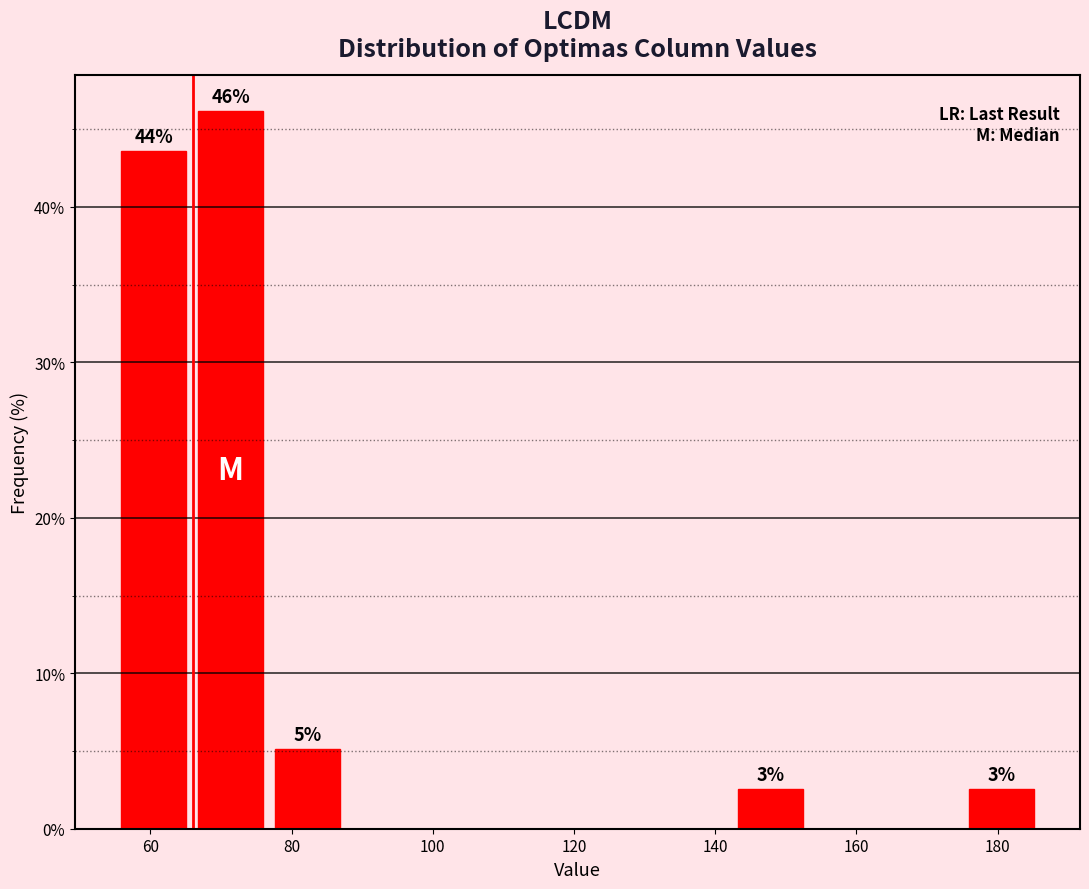

Which range on the x-axis has the tallest bar?

66 to 76